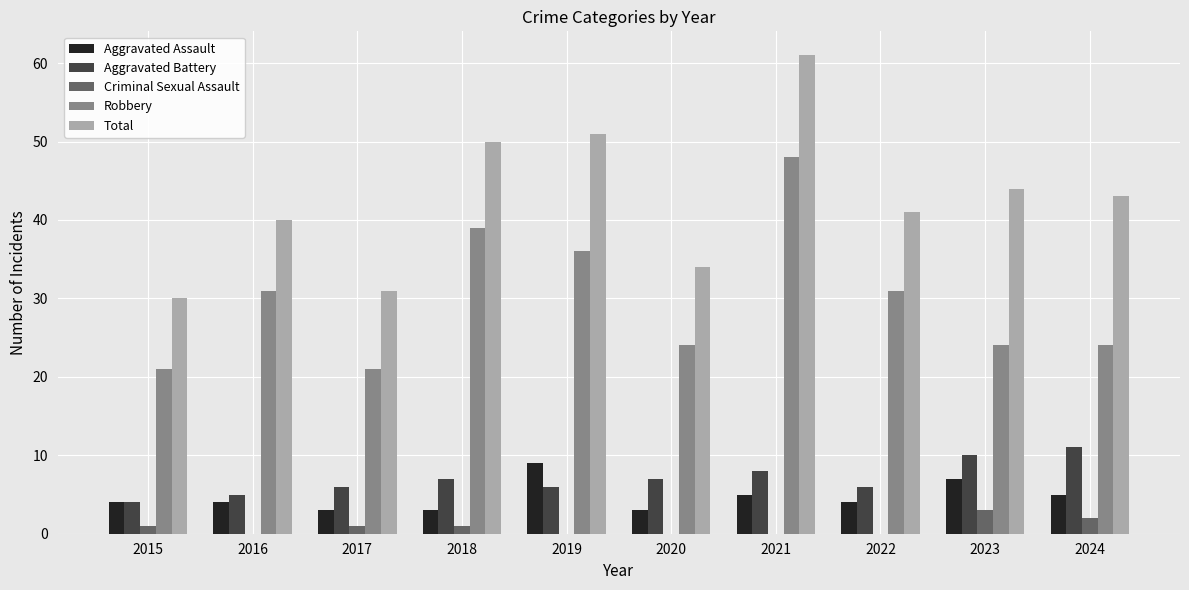

Is the value of Aggravated Battery at 2018 greater than the value of Robbery at 2018?

No